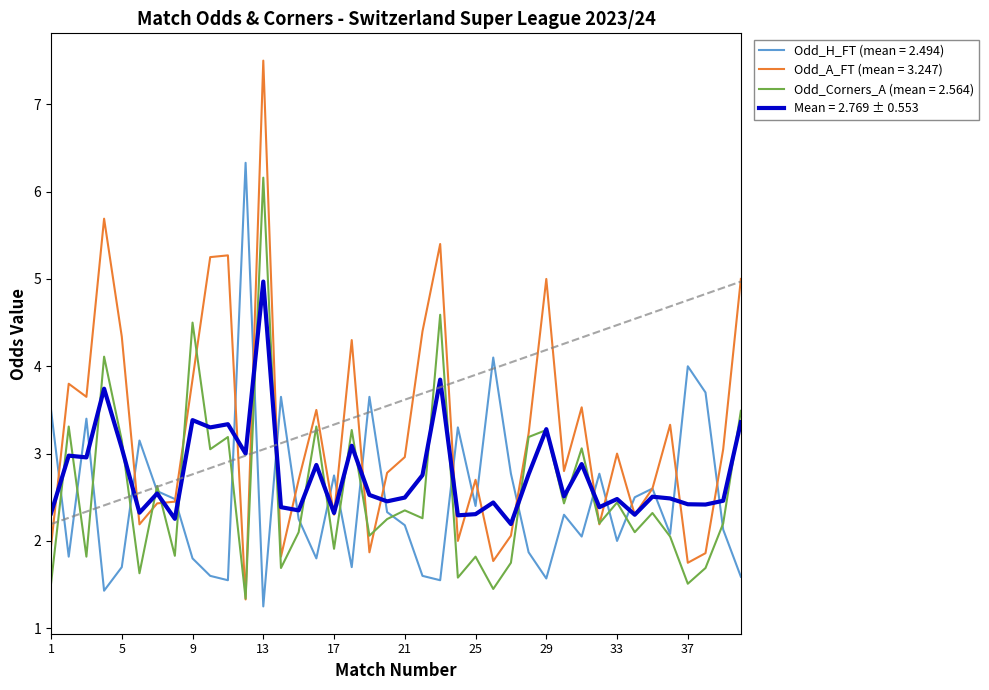

What is the minimum value for Mean = 2.769 ± 0.553?

2.2